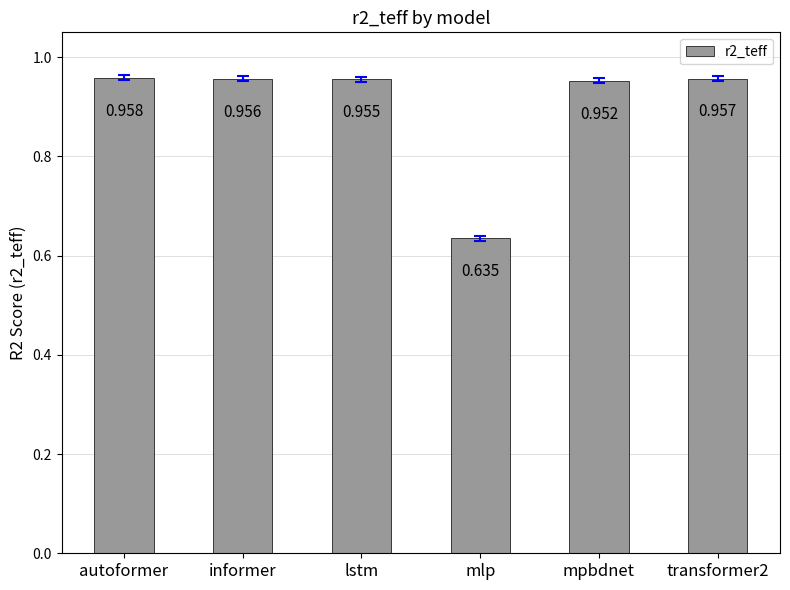

How many data points does each series have?

6